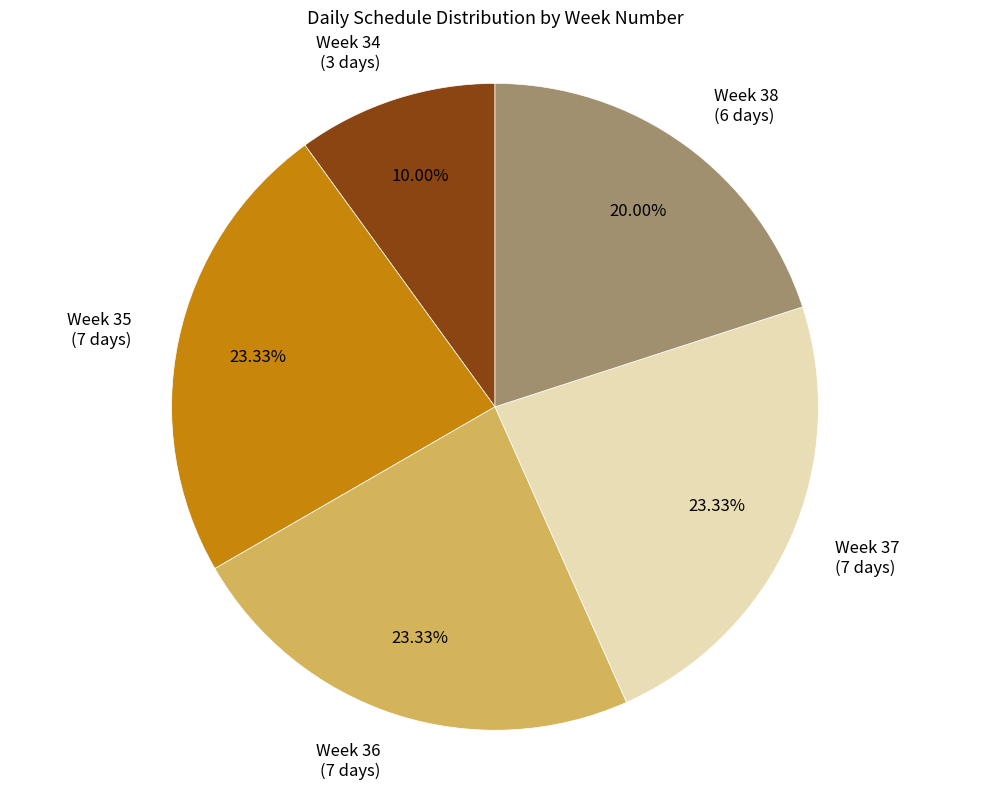

Does any single category account for the majority?

No